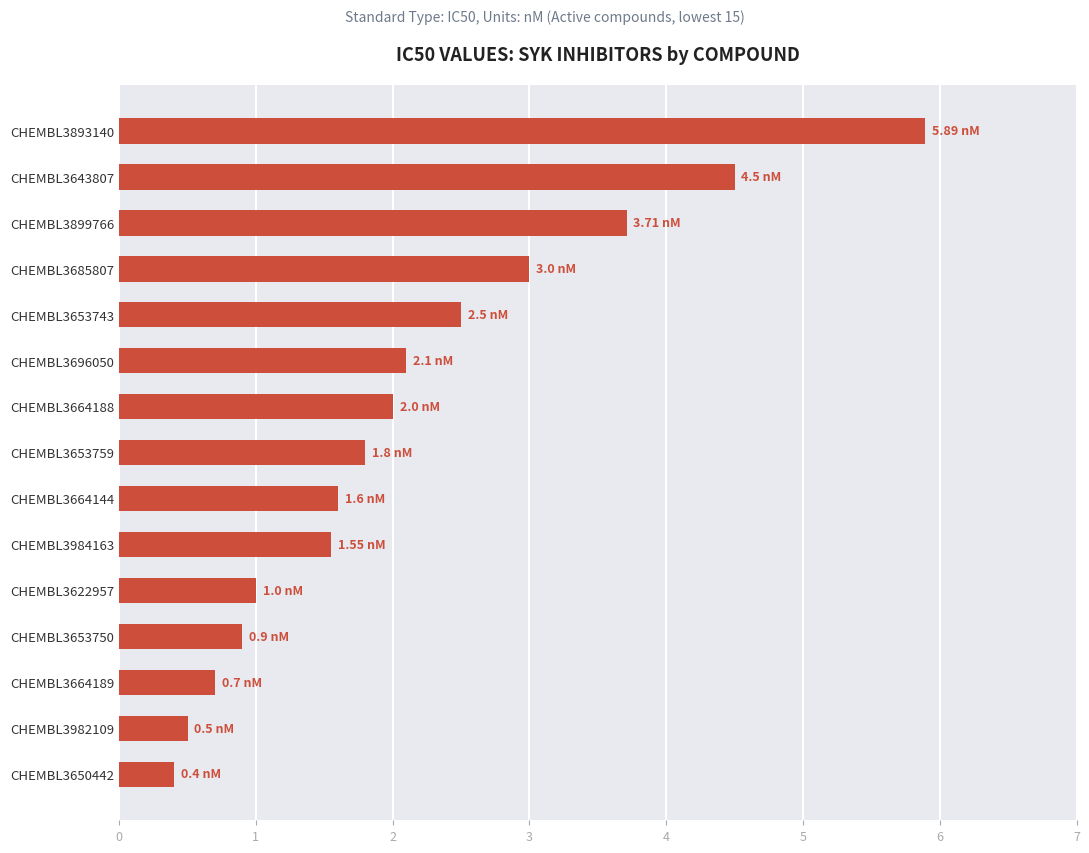

What is the average value?

2.1